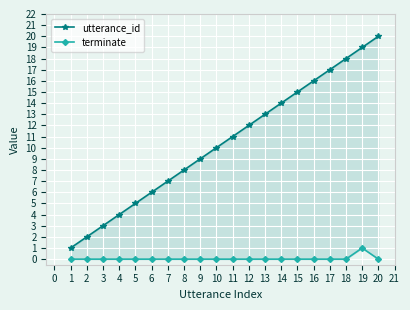

True or false: utterance_id and terminate cross at least once.

False